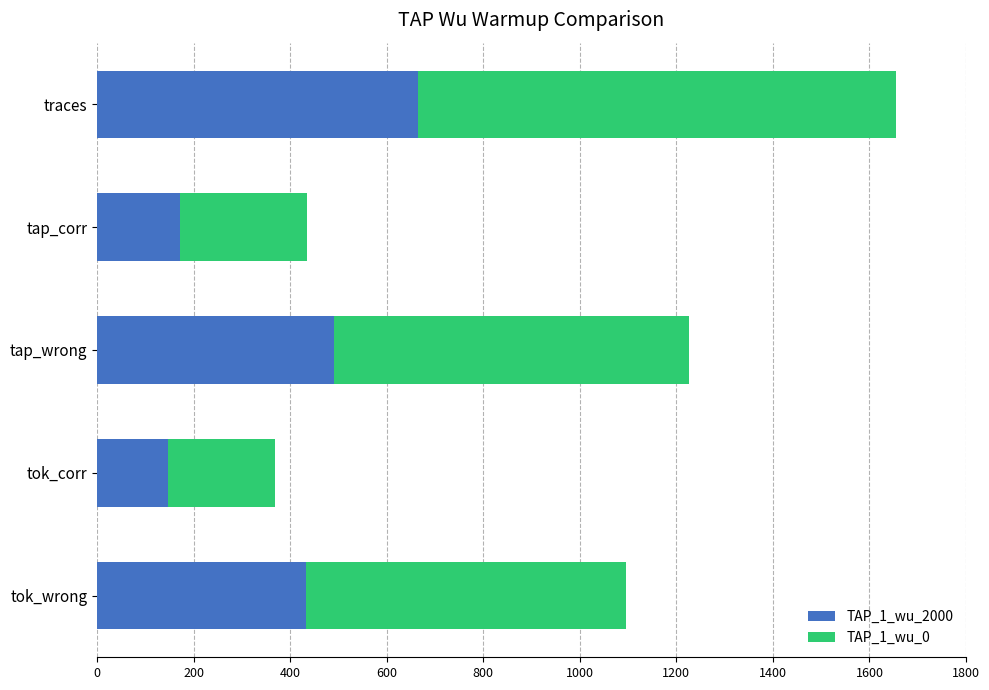

Rank the categories by TAP_1_wu_2000 value from highest to lowest.

traces, tap_wrong, tok_wrong, tap_corr, tok_corr